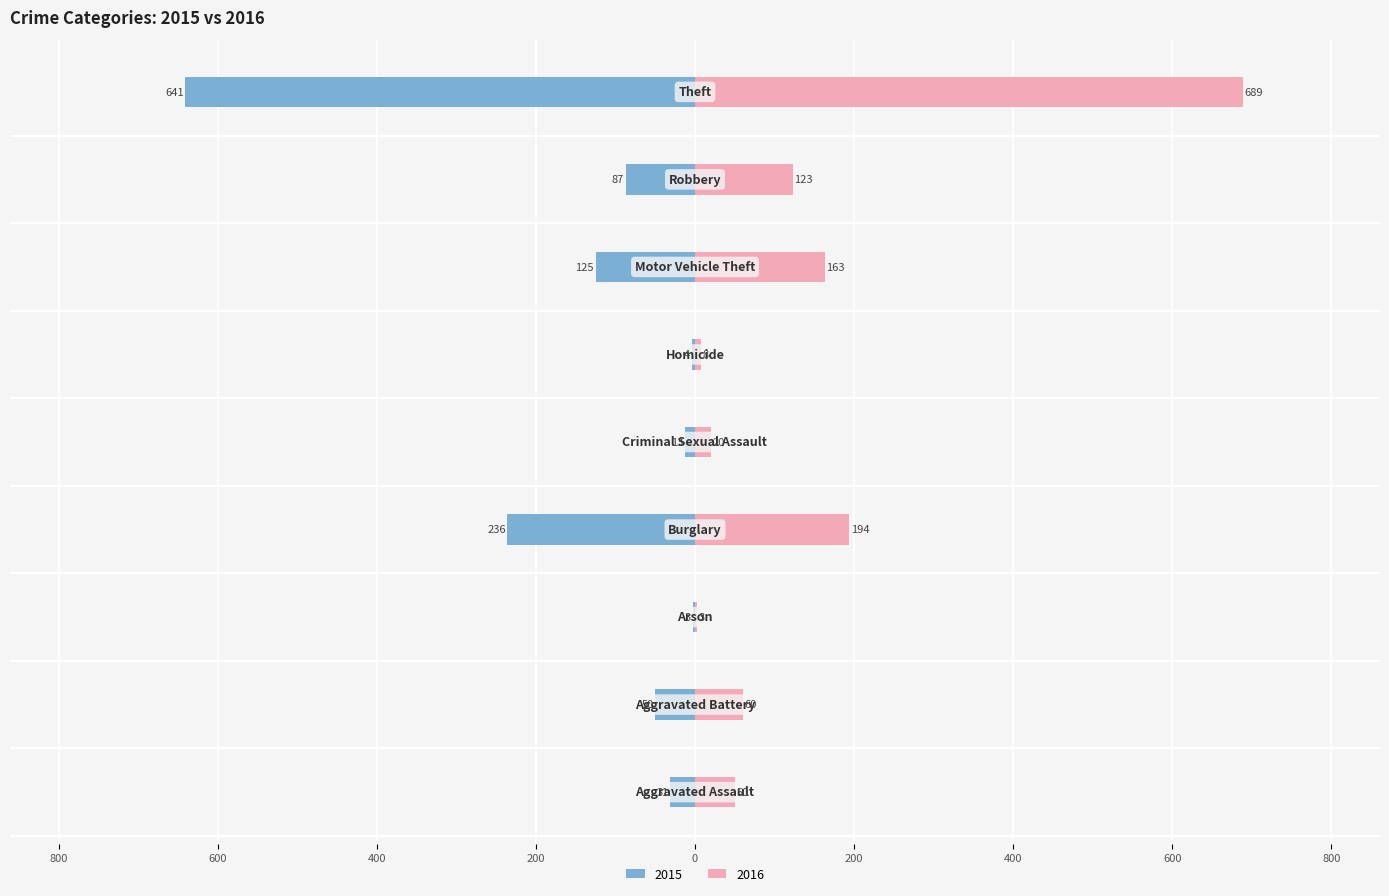

Rank the series by their average value, from lowest to highest.

2015, 2016